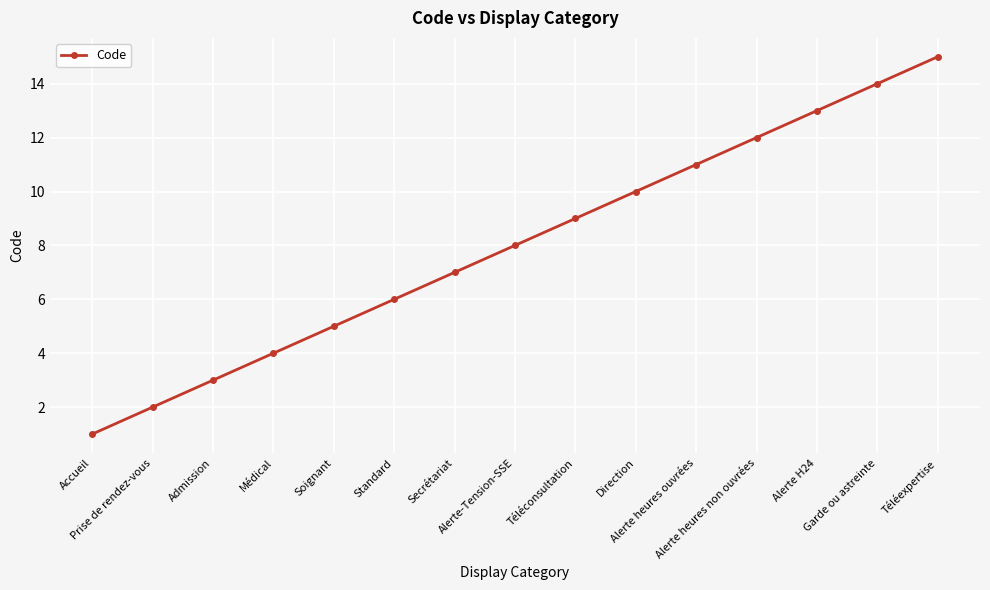

How many data points are less than 8?

7